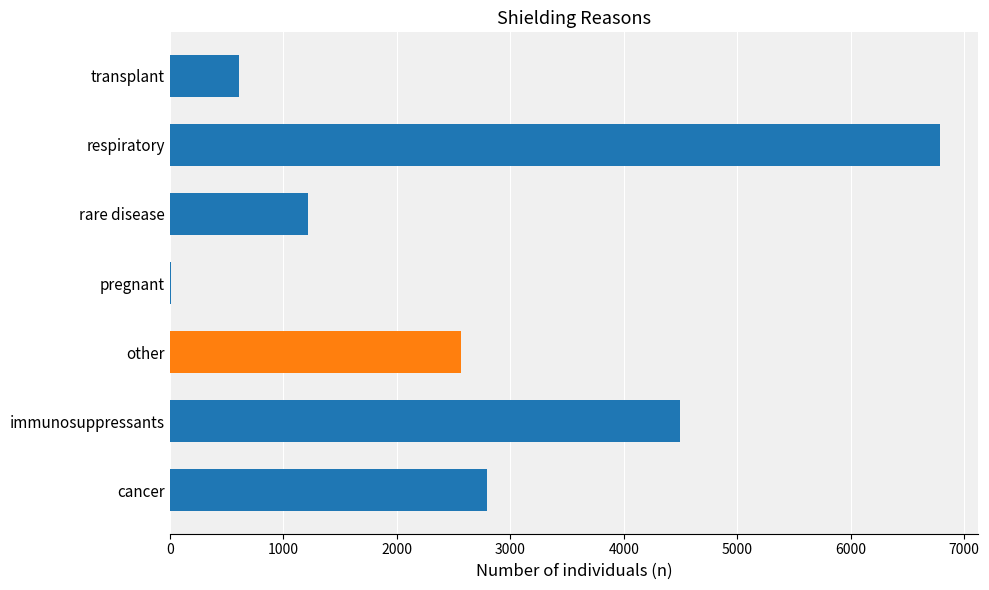

What is the label of the 6th bar from the right?

immunosuppressants